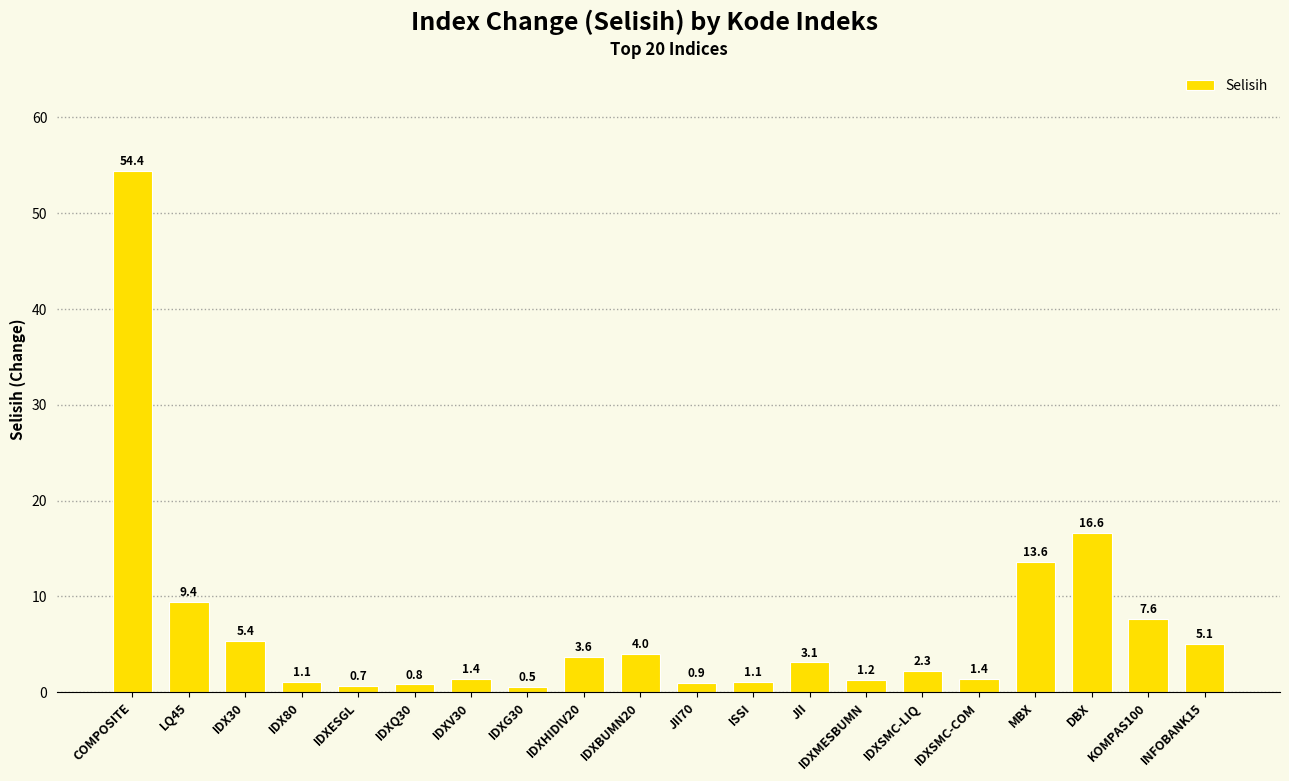

Reading right to left, transcribe all the data shown in this chart.

5.1	7.6	16.6	13.6	1.4	2.3	1.2	3.1	1.1	0.9	4.0	3.6	0.5	1.4	0.8	0.7	1.1	5.4	9.4	54.4